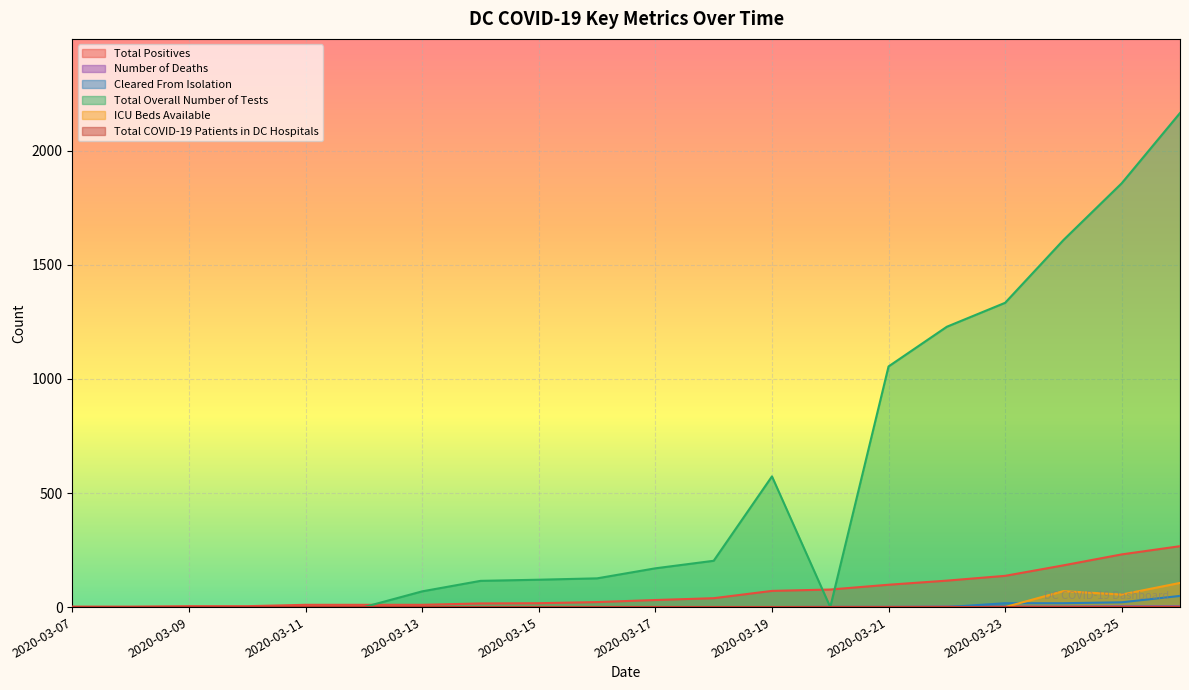

The value of Total Overall Number of Tests at 2020-03-14 is 169. True or false?

False